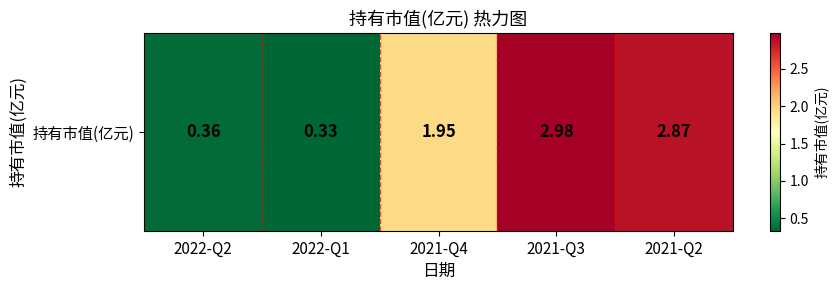

What is the difference between the second highest and minimum values?

2.5